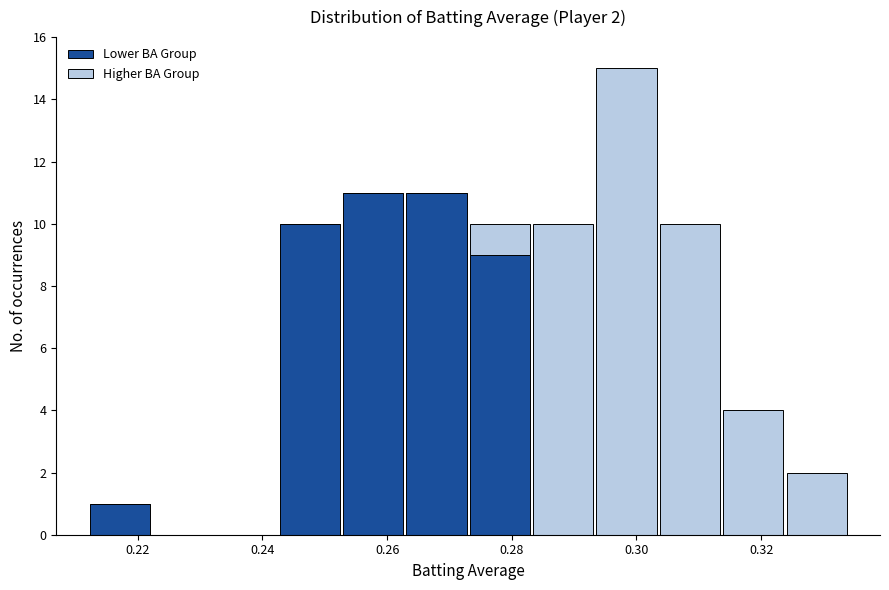

Which range on the x-axis has the tallest stacked bar (by total height)?

0.294 to 0.304